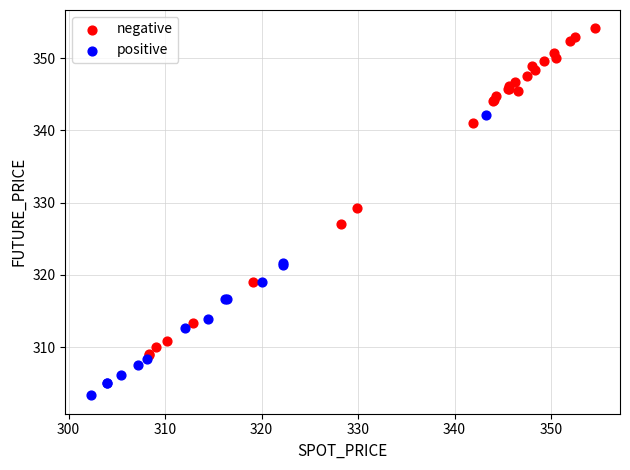

Which series has the widest spread of Y values?

negative